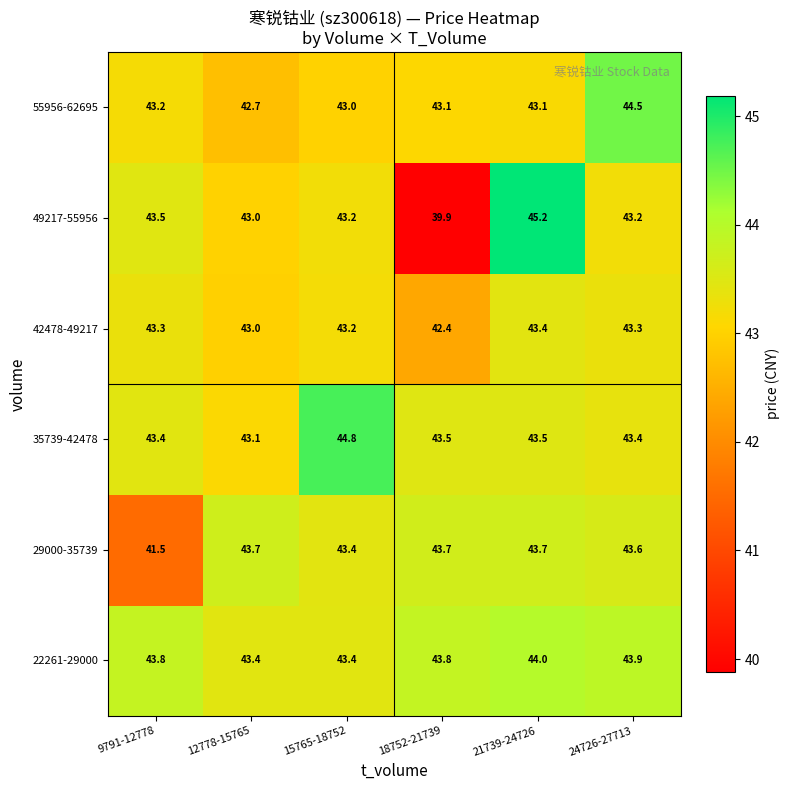

What is the difference between the second highest and second lowest values in the 42478-49217 series?

0.3